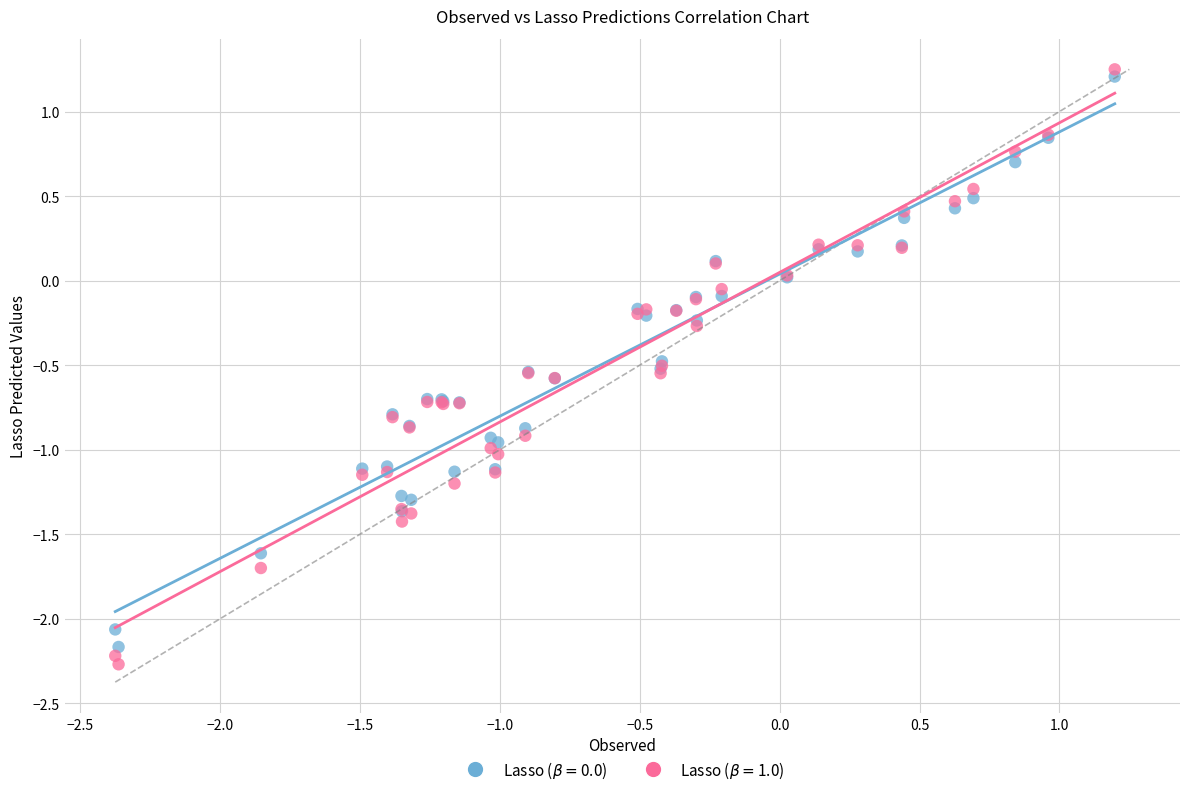

What is the X range (max minus min) for the scatter plot?

3.6